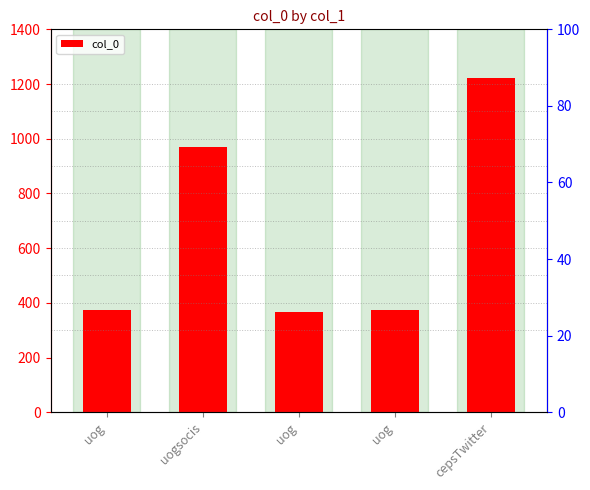

True or false: the data shows 375 at uog.

True